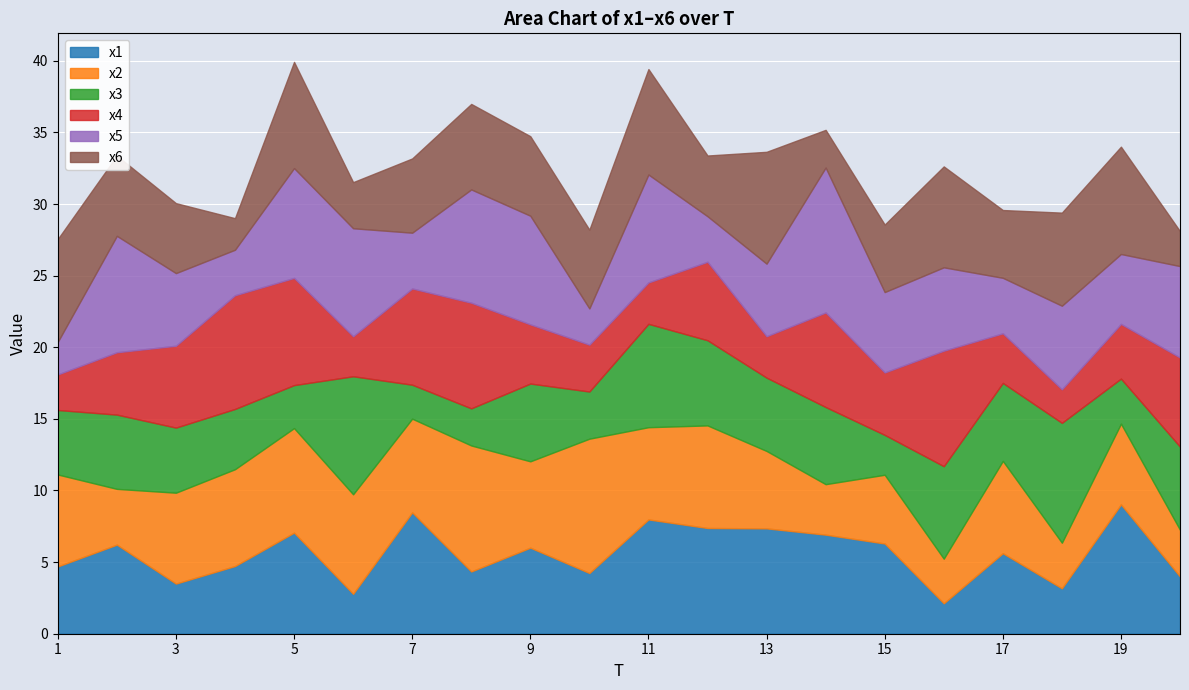

How many categories are shown in the chart?

20